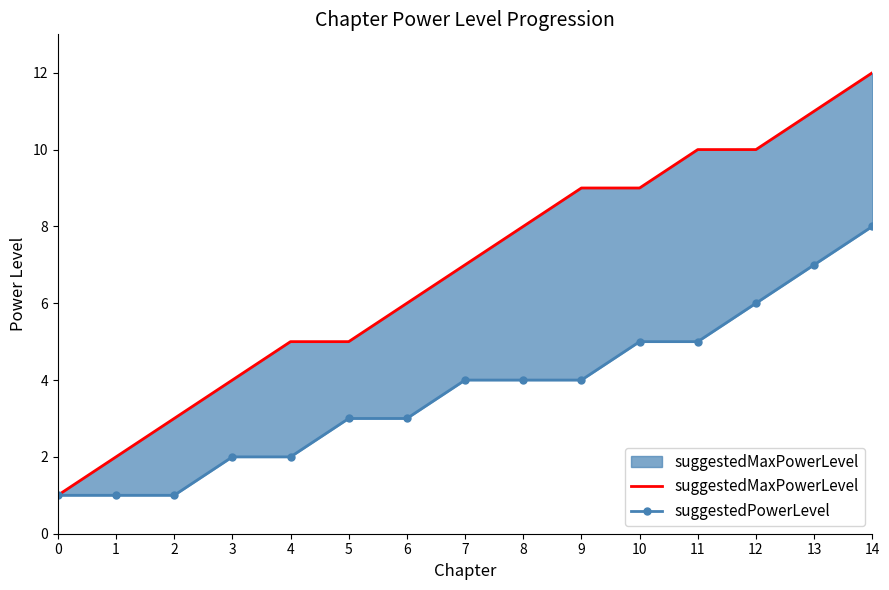

Count the number of data series in this chart.

2